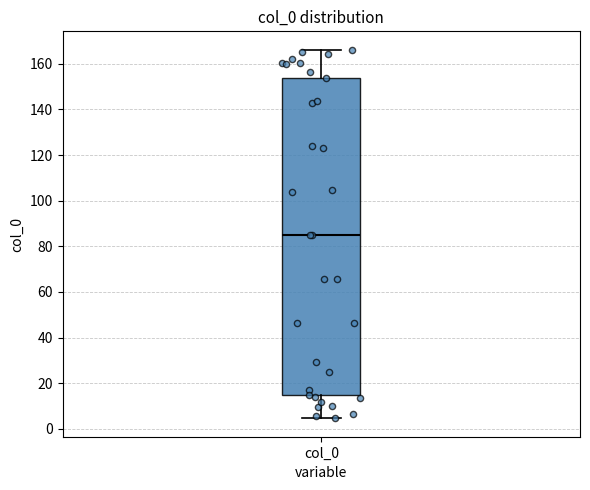

Transcribe this box plot: give where the median line is, the range the box spans, and where the two whiskers end, as read against the y-axis. The values are not printed on the chart, so give them approximately, as read against the axis.

median 86, box 16 to 154, whiskers 4 to 166